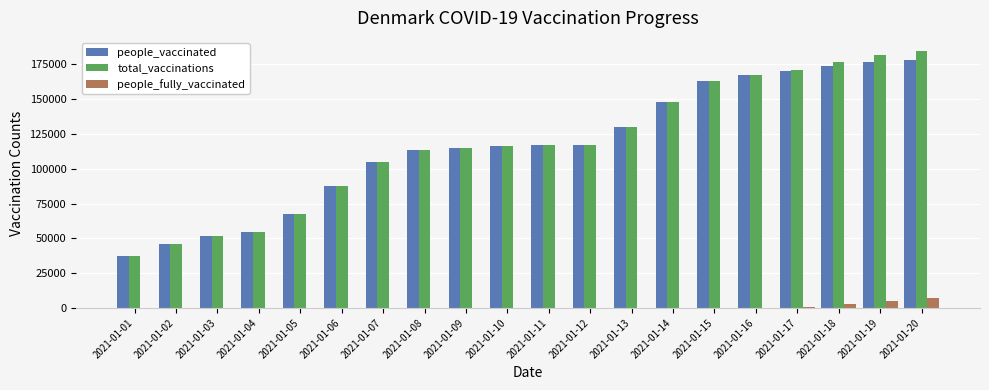

Are the bars horizontal?

No